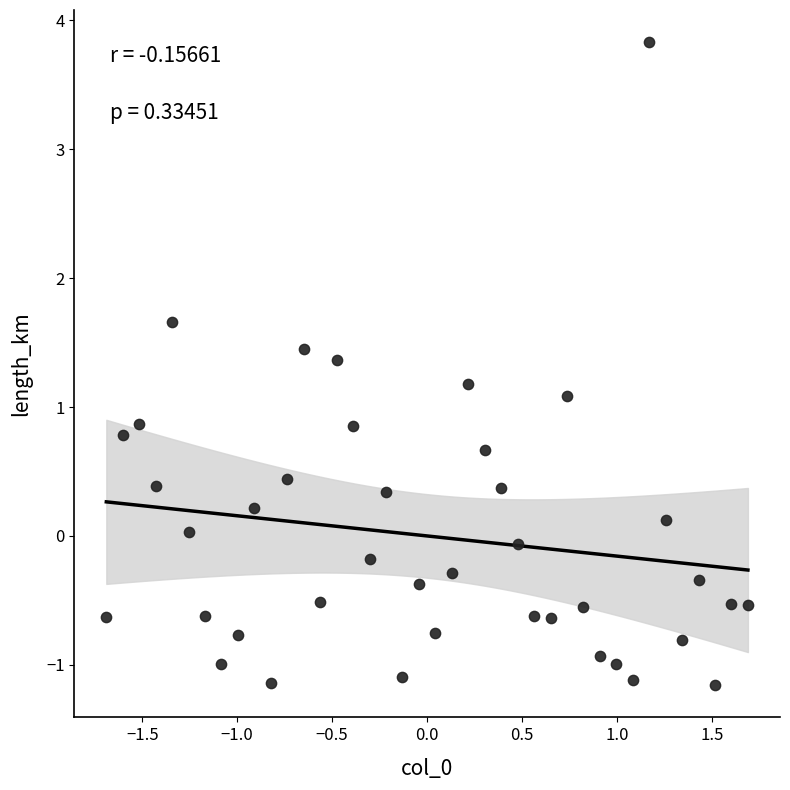

What is the range of X values (max minus min)?

3.4